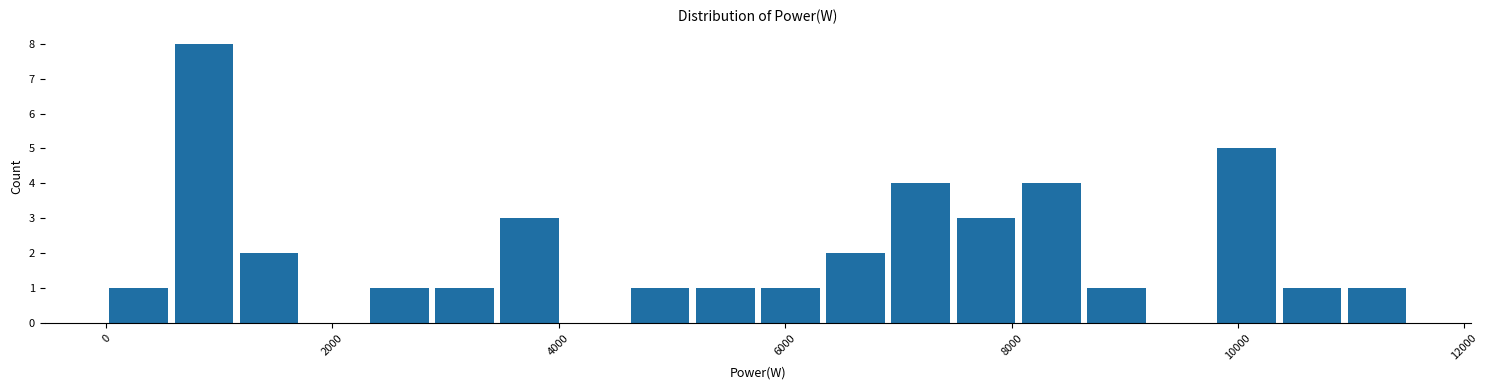

Read against the x-axis, roughly where is the centre of the tallest bar?

800